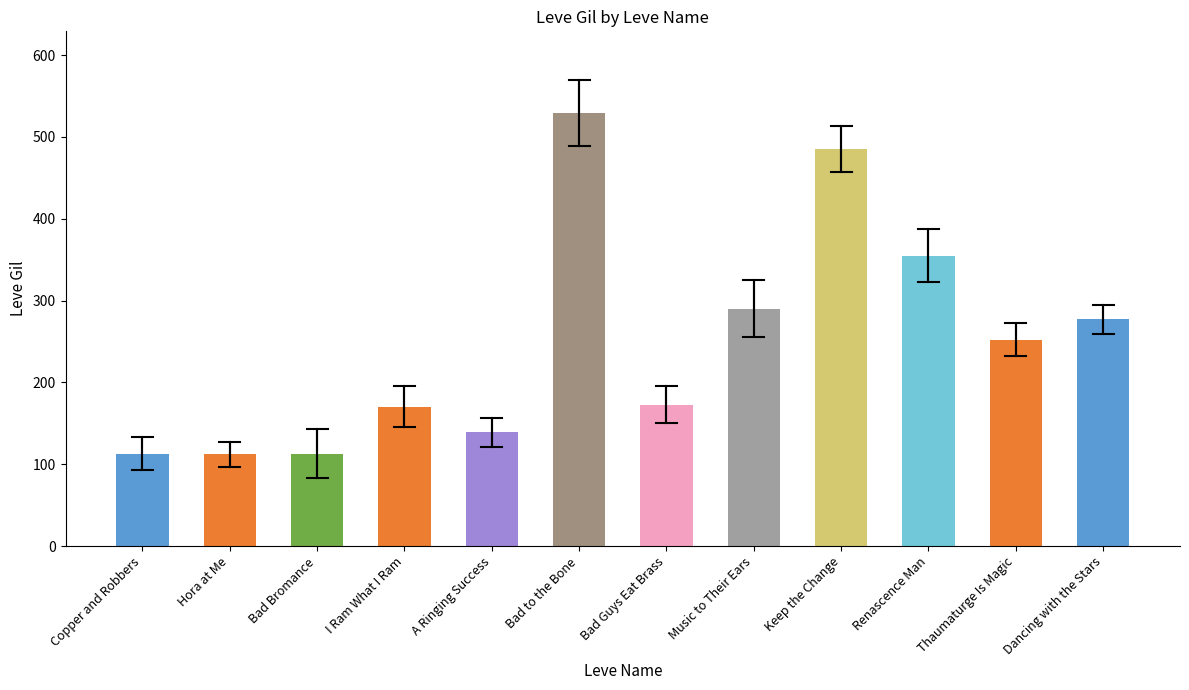

The chart shows a value of 63 at Thaumaturge Is Magic. True or false?

False